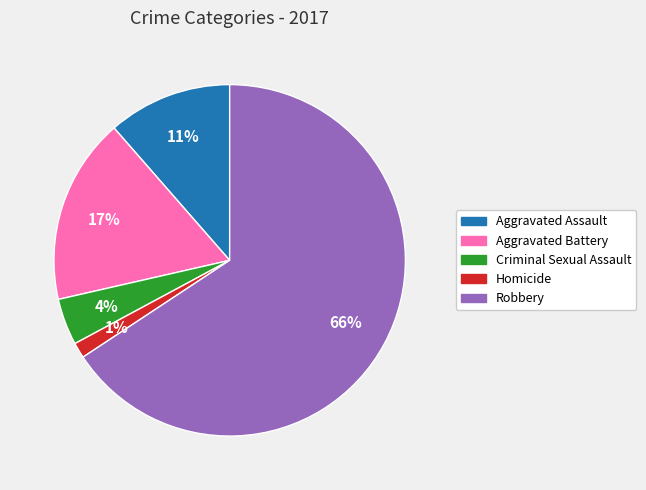

What is the largest slice in the pie chart?

Robbery